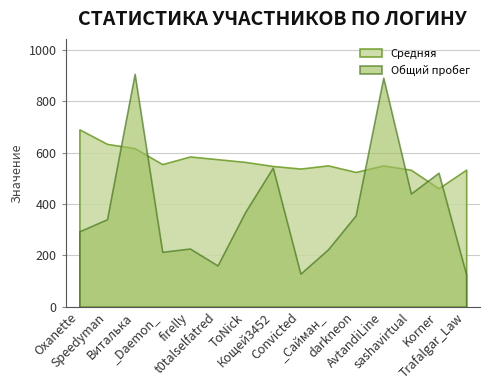

Which series has the largest total across all categories?

Средняя